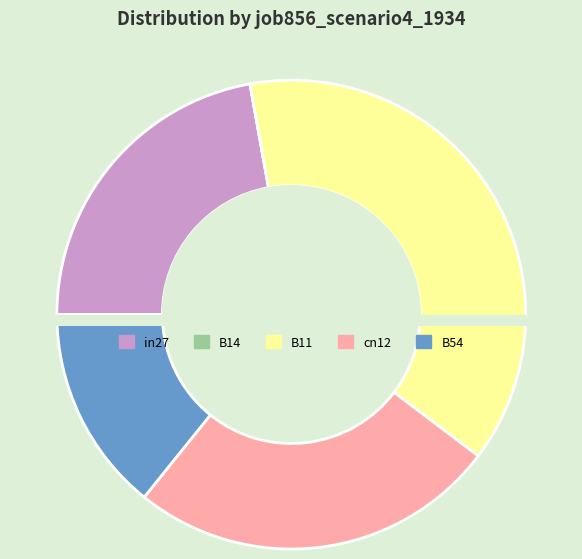

To the nearest percent, what percentage of the pie is B11?

38%